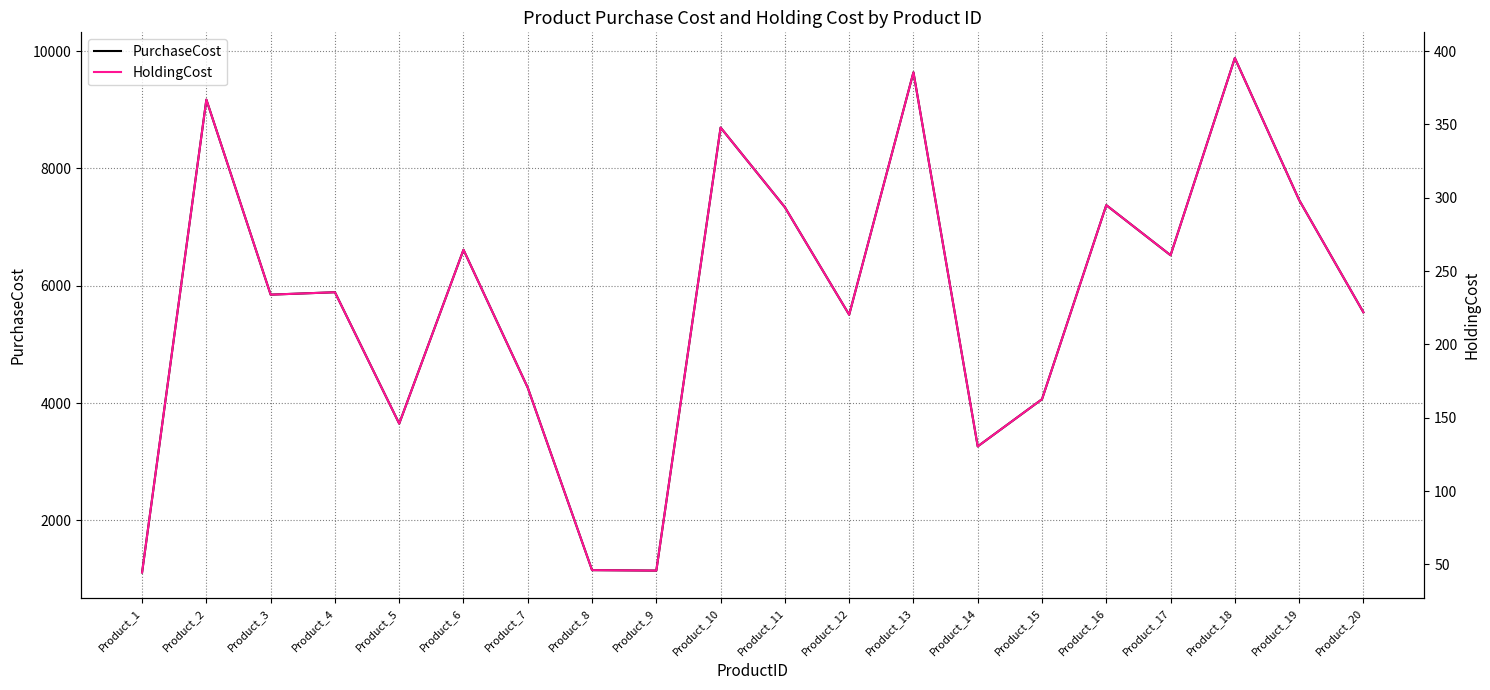

What are all the series names shown in the legend?

PurchaseCost, HoldingCost